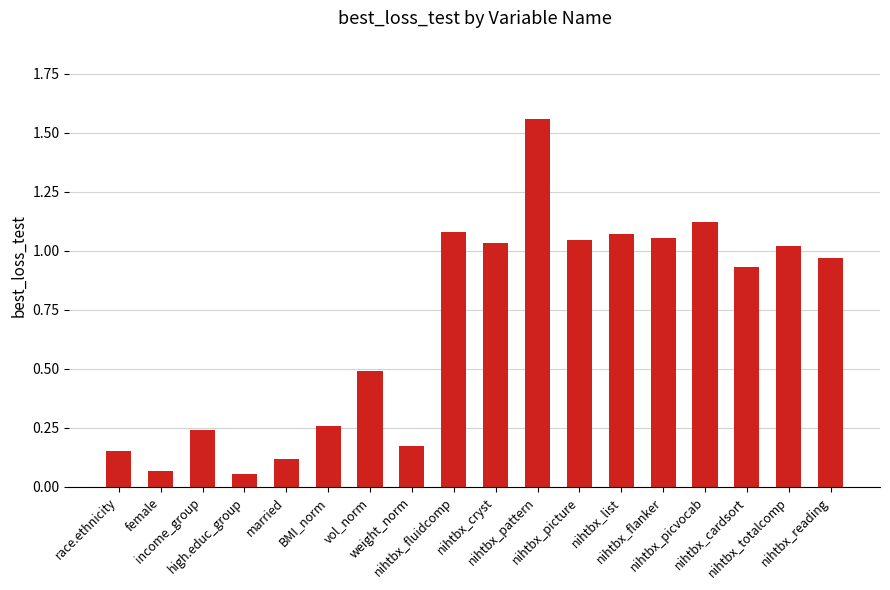

What is the difference between the maximum and second lowest values?

1.5